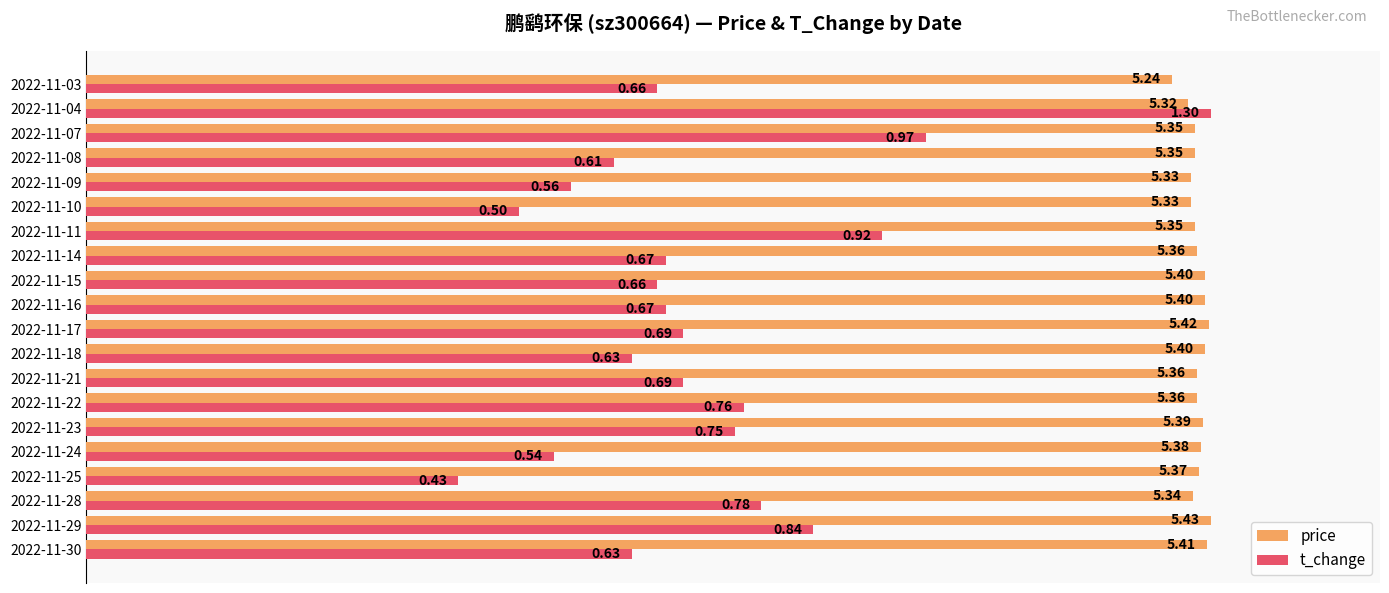

What are all the series names shown in the legend?

price, t_change